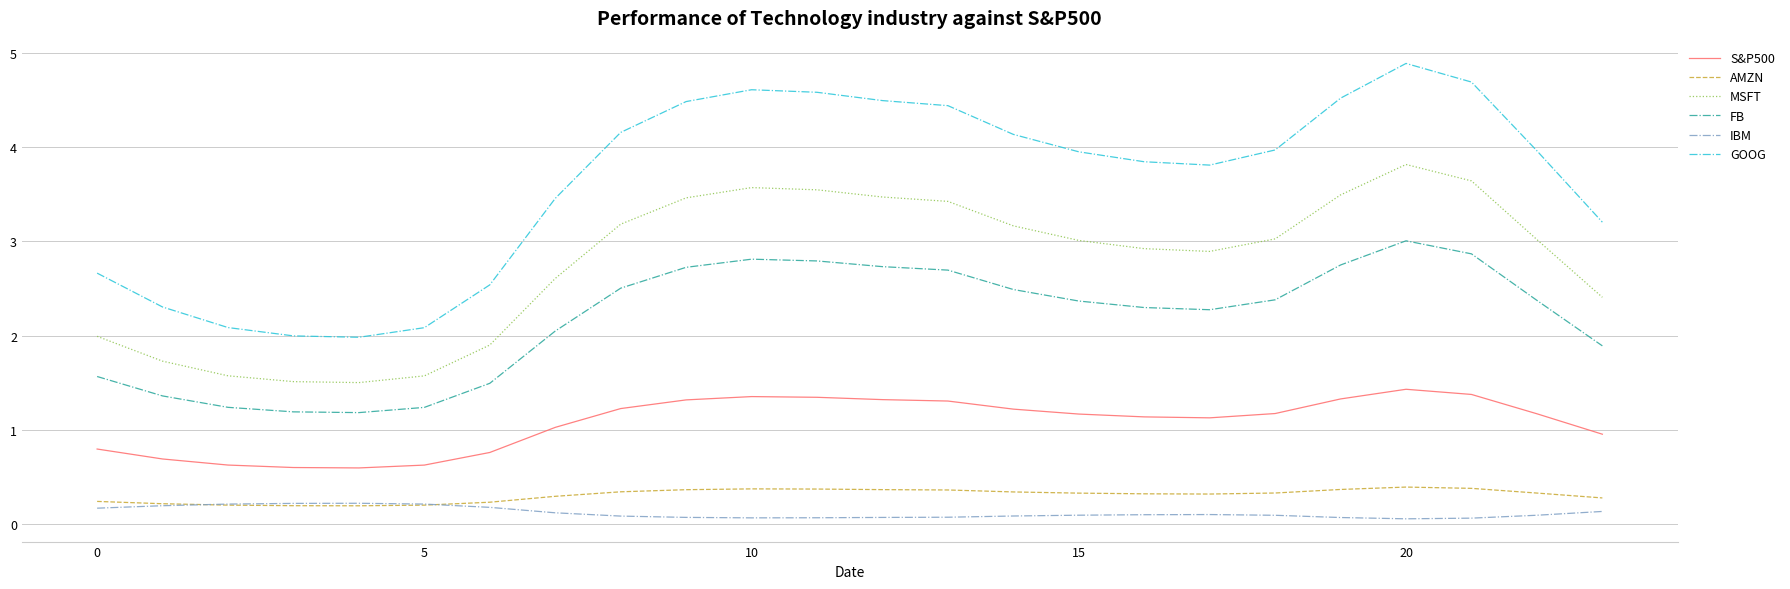

Which series has the largest total across all categories?

GOOG